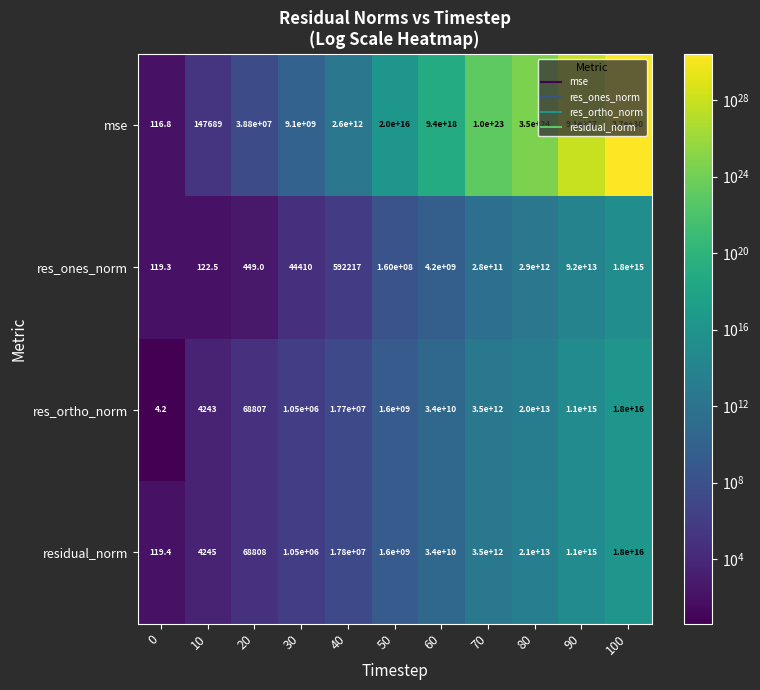

At which category is the sum across all series the highest?

100